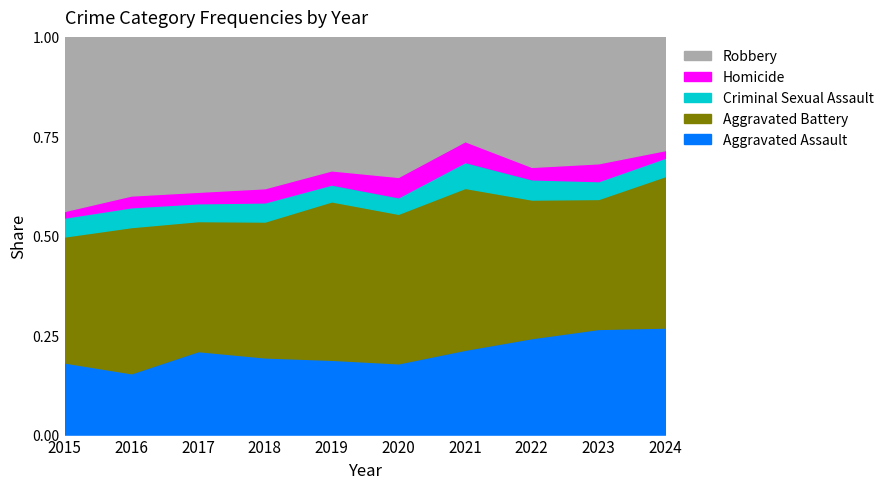

True or false: Criminal Sexual Assault and Robbery intersect in this chart.

False